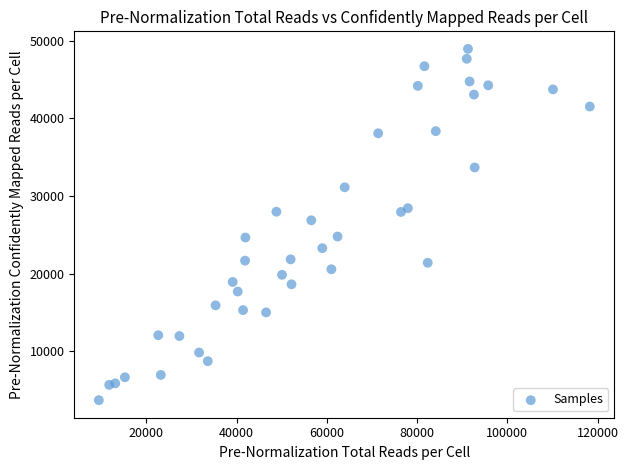

What Y value in the scatter plot is closest to 26332?

26876